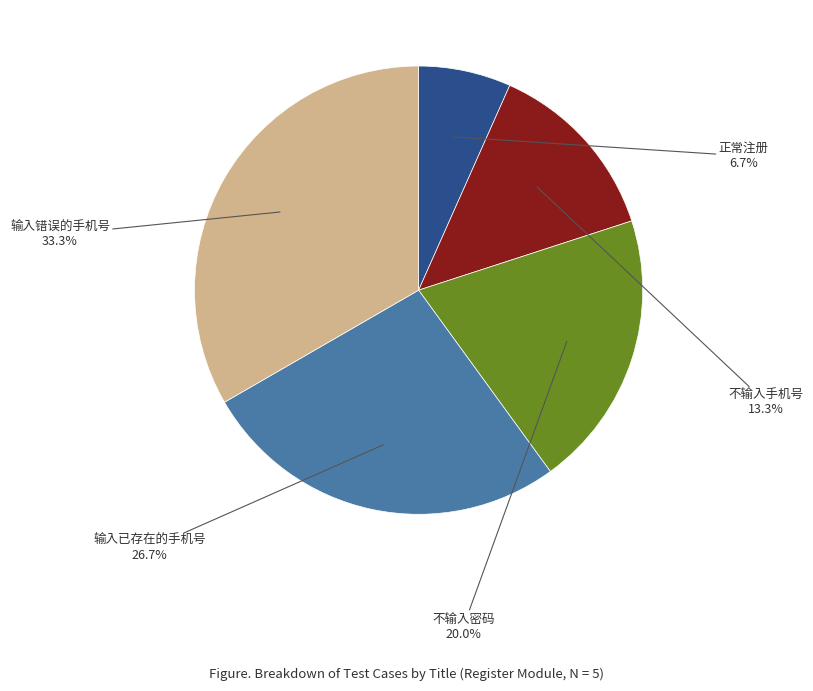

How many segments does this pie chart have?

5